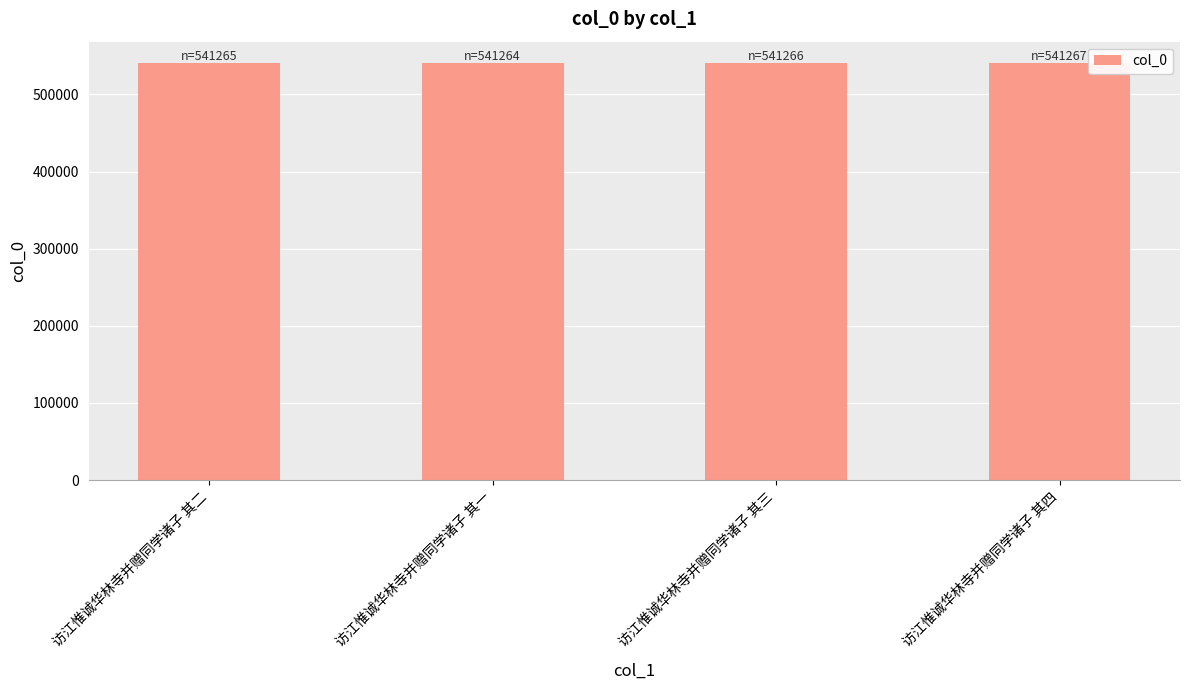

What is the value of the 1st bar from the left?

541265